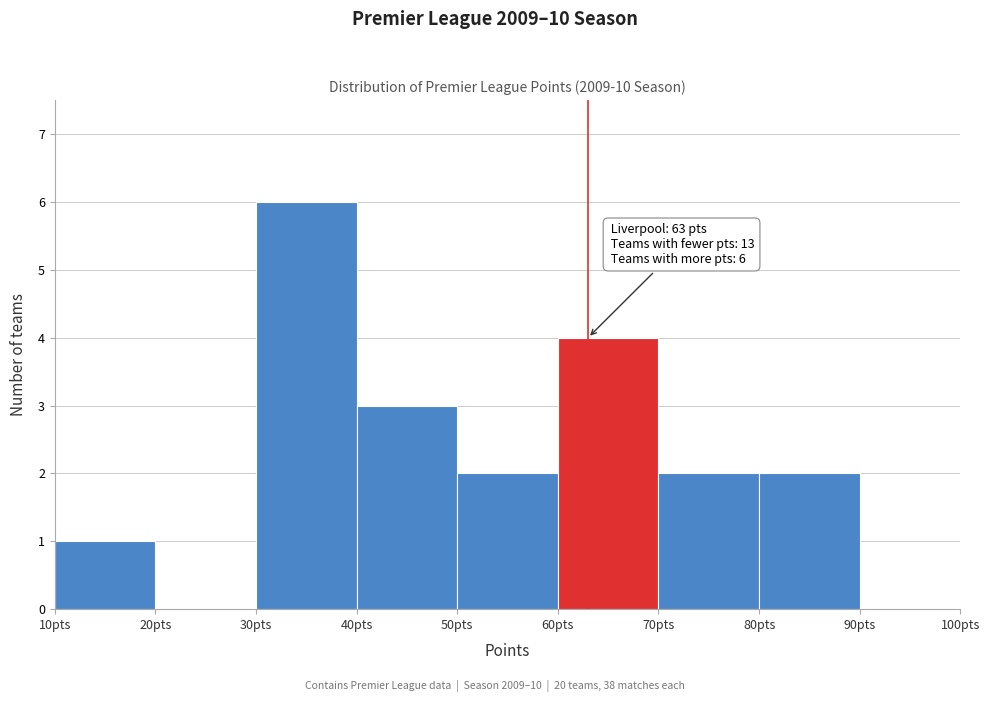

Which range on the x-axis has the tallest bar?

30 to 40